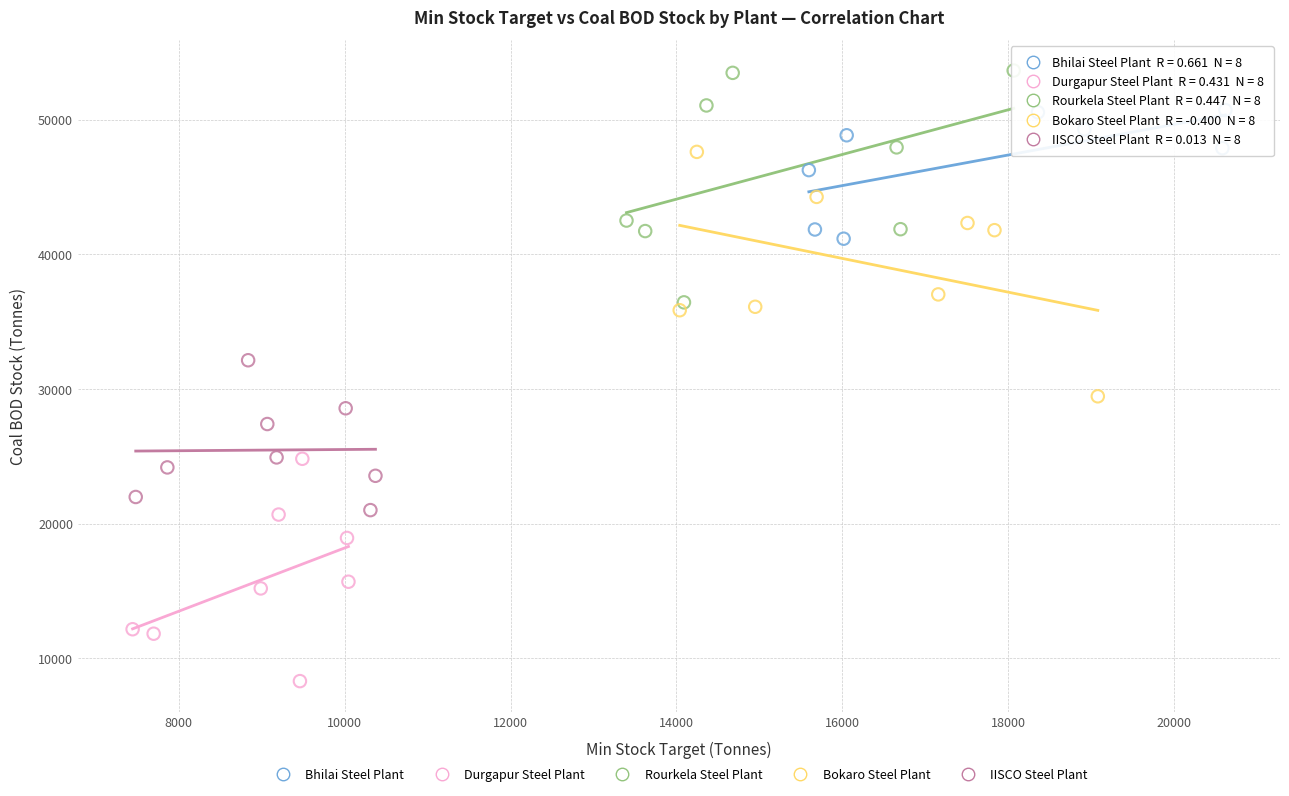

Which series contains the highest Y value?

Rourkela Steel Plant